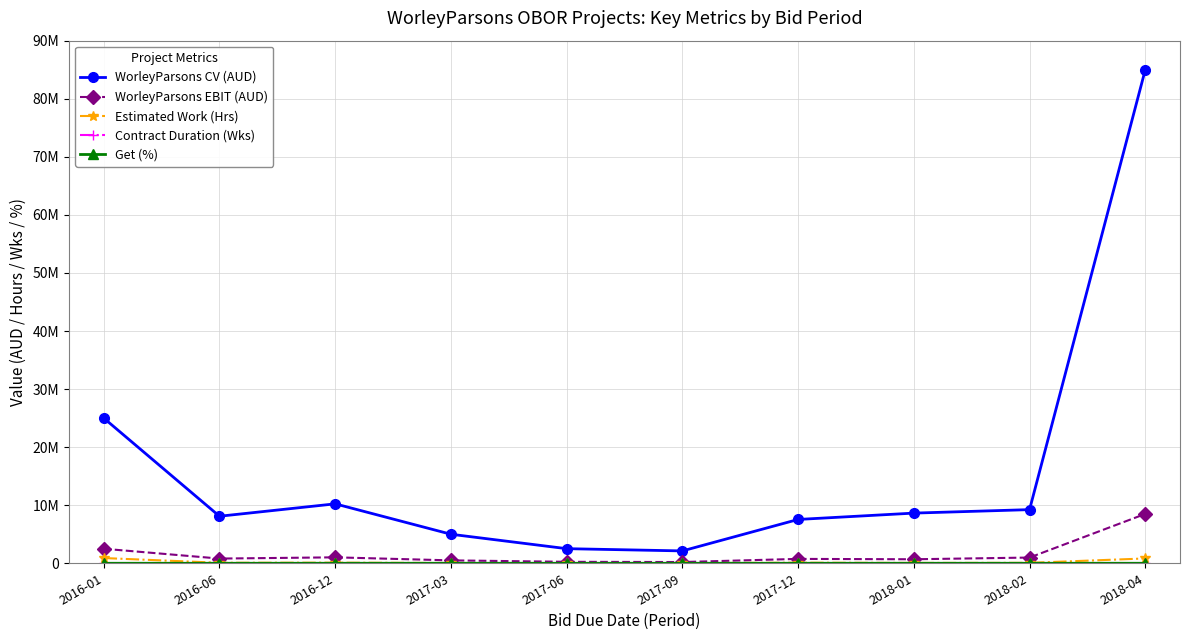

Is it true that Contract Duration (Wks) equals 32 at 2016-12?

True